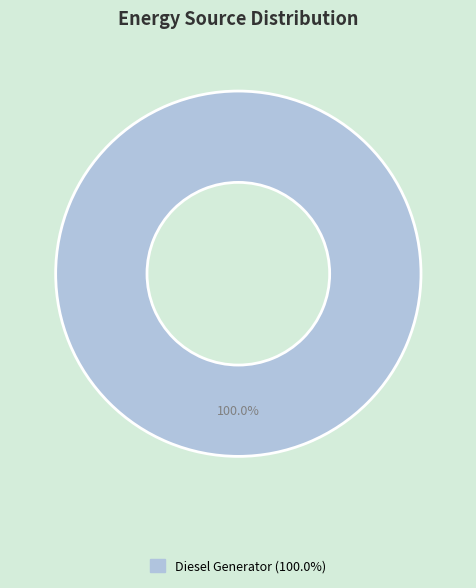

Is there a majority slice in this chart?

Yes